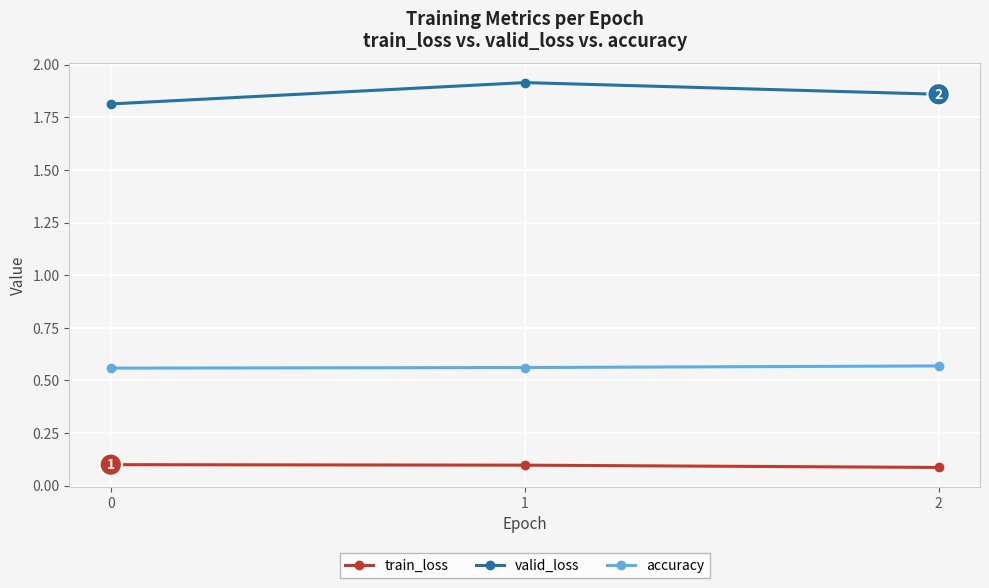

Is the value of valid_loss at 2 greater than the value of accuracy at 1?

Yes